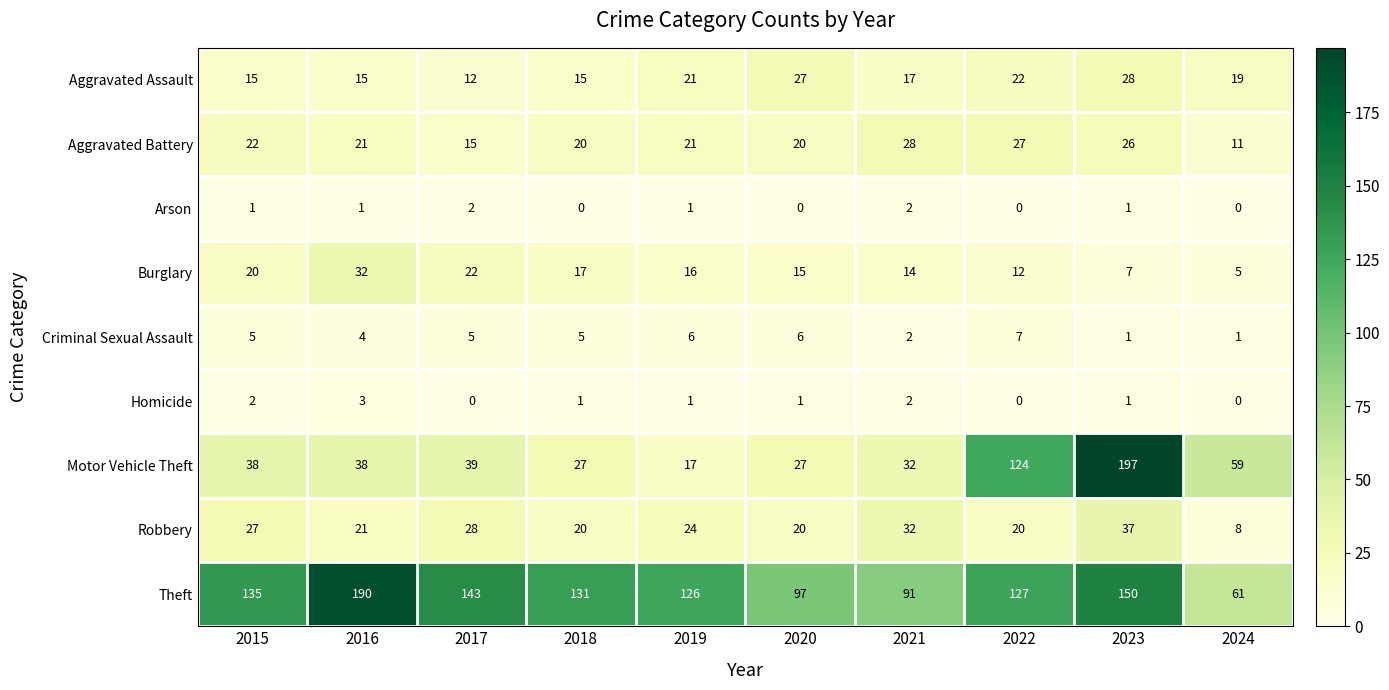

What is the difference between the highest and lowest values at 2024?

61